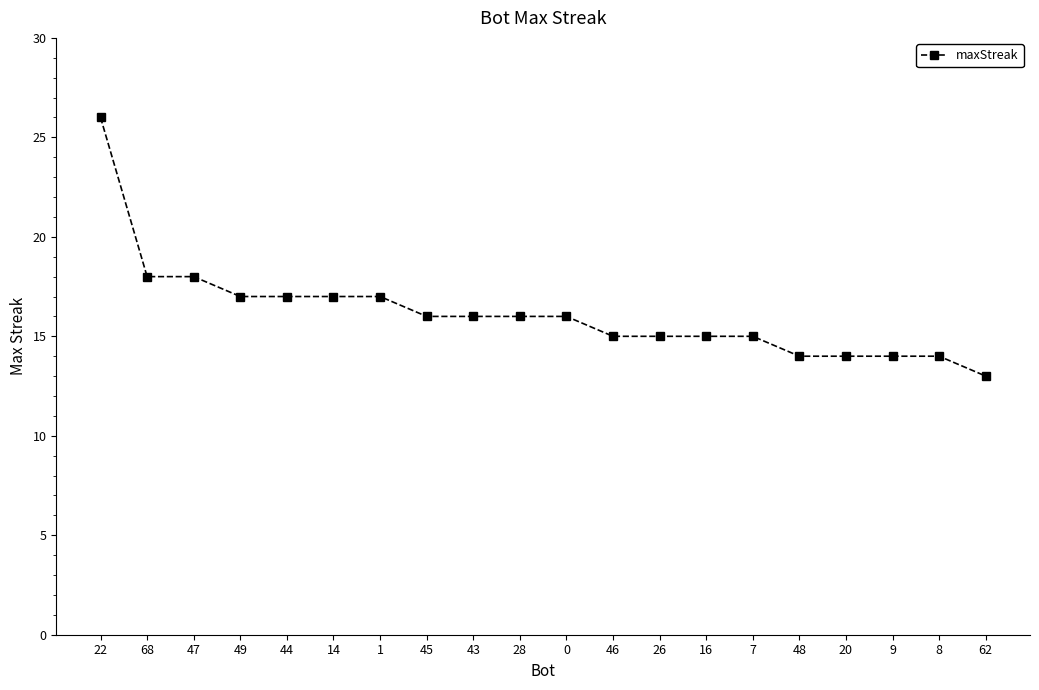

Which has a higher value, 20 or 28?

28